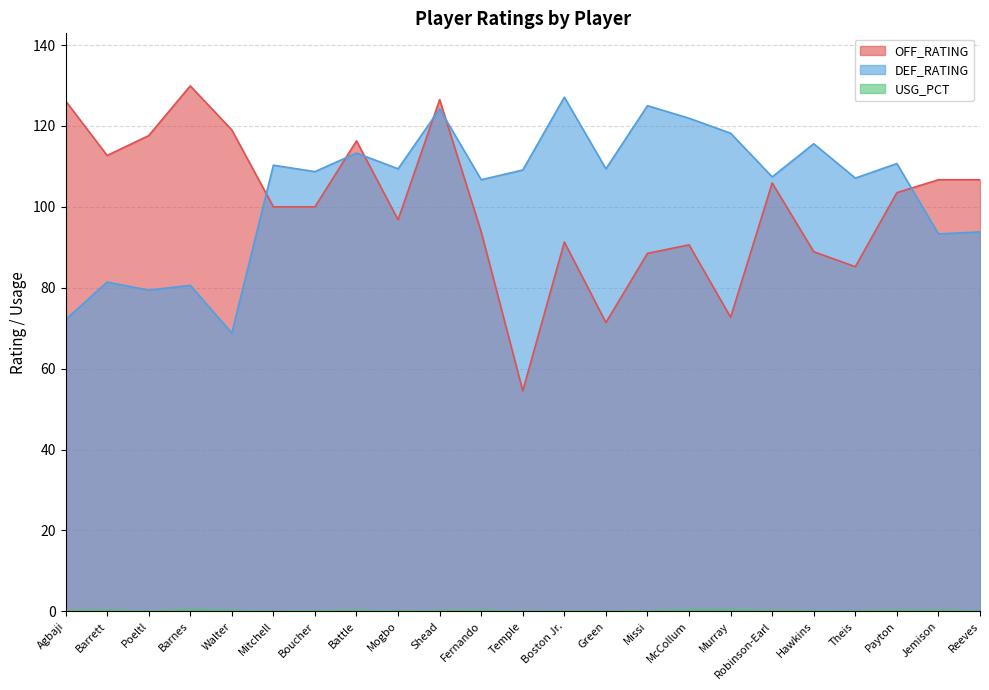

What is the highest value of the USG_PCT series?

0.3